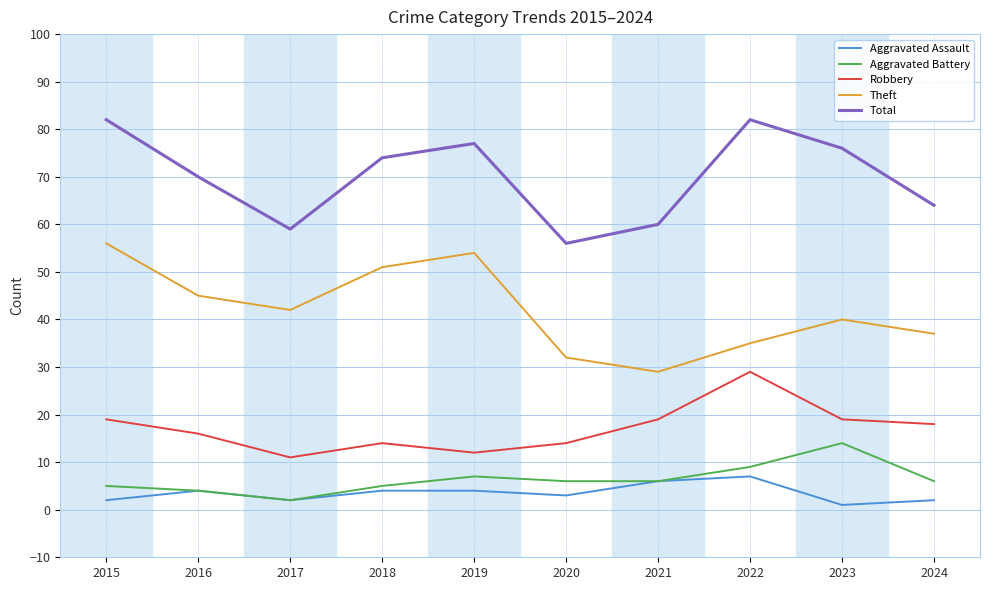

The value of Total at 2022 is 82. True or false?

True